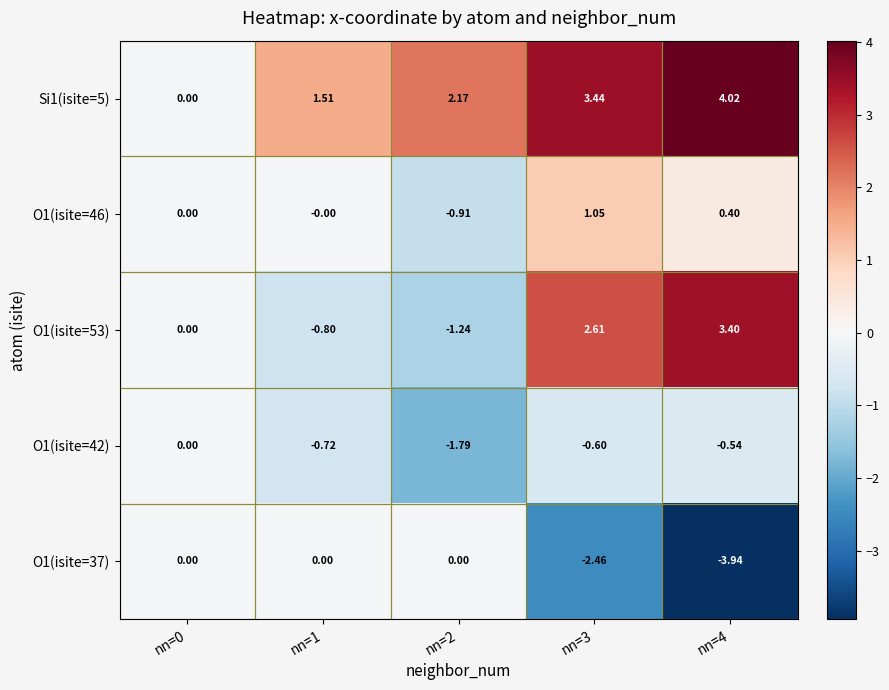

Reading left to right, transcribe all the data shown in this chart.

Si1(isite=5): nn=0=0.0	nn=1=1.5	nn=2=2.2	nn=3=3.4	nn=4=4.0
O1(isite=46): nn=0=0.0	nn=1=-0.0	nn=2=-0.9	nn=3=1.1	nn=4=0.4
O1(isite=53): nn=0=0.0	nn=1=-0.8	nn=2=-1.2	nn=3=2.6	nn=4=3.4
O1(isite=42): nn=0=0.0	nn=1=-0.7	nn=2=-1.8	nn=3=-0.6	nn=4=-0.5
O1(isite=37): nn=0=0.0	nn=1=0.0	nn=2=0.0	nn=3=-2.5	nn=4=-3.9